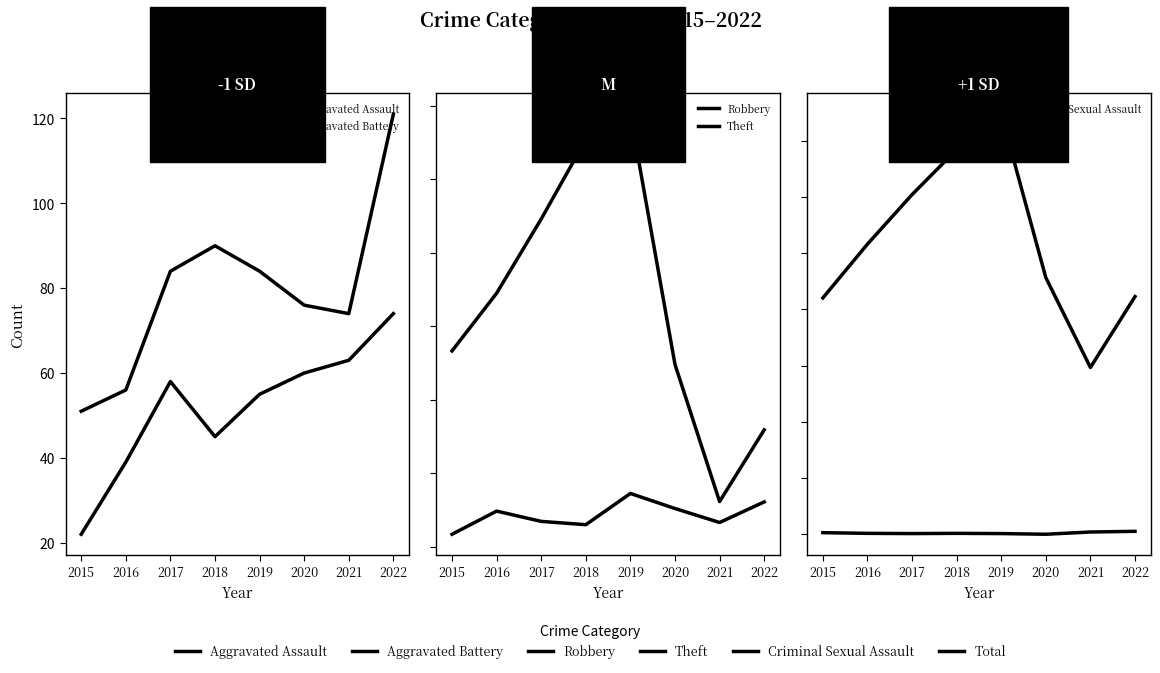

Reading left to right, list all the values displayed in this chart.

Aggravated Assault: 22	39	58	45	55	60	63	74
Aggravated Battery: 51	56	84	90	84	76	74	121
Robbery: 234	297	269	260	345	304	266	322
Theft: 733	890	1092	1308	1377	696	323	518
Criminal Sexual Assault: 8	5	4	5	4	1	11	14
Total: 1051	1290	1510	1710	1867	1141	742	1057